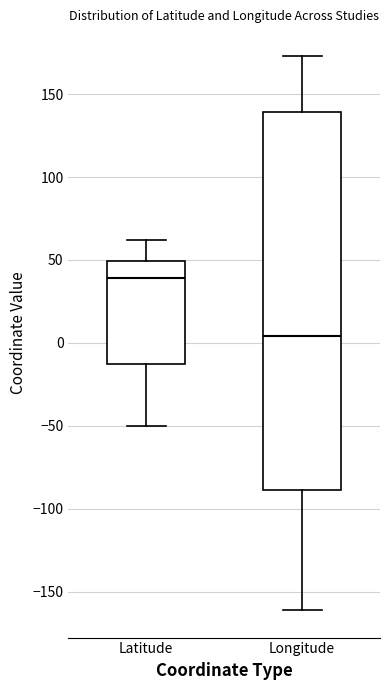

Comparing the boxes themselves (not the whiskers), which one is the tallest?

Longitude